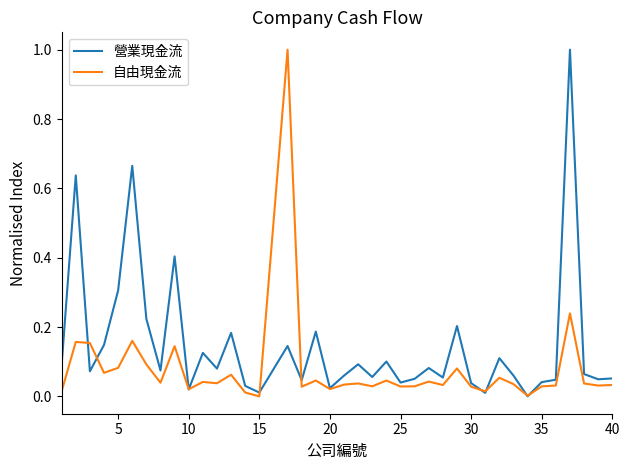

List the series in order of their overall mean, lowest first.

自由現金流, 營業現金流